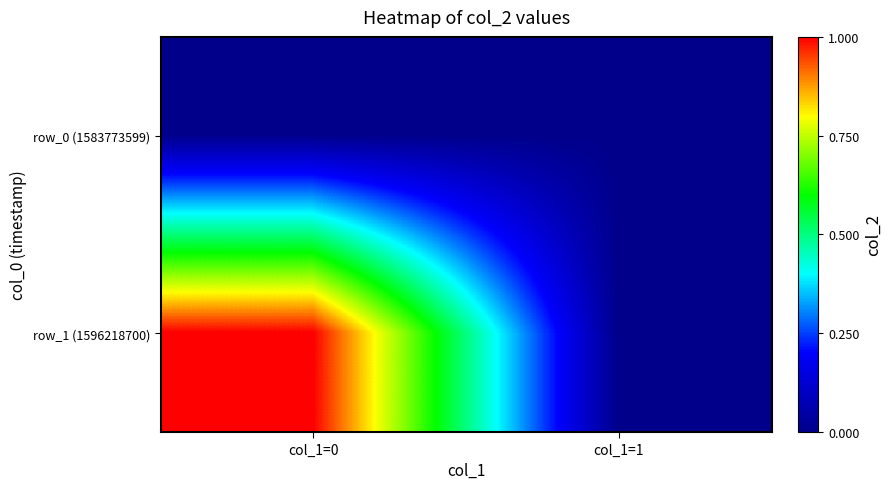

Between col_1=1 and col_1=0, which is larger?

col_1=1